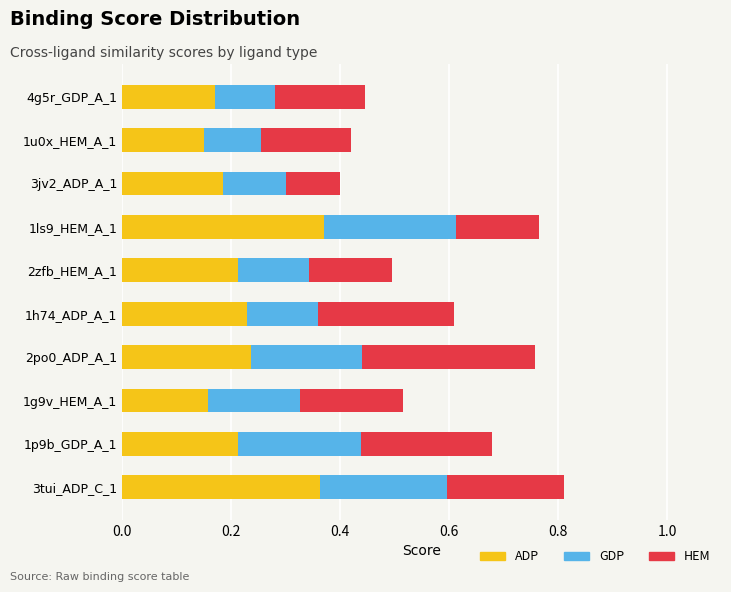

What is the total value across all series at 1g9v_HEM_A_1?

0.5